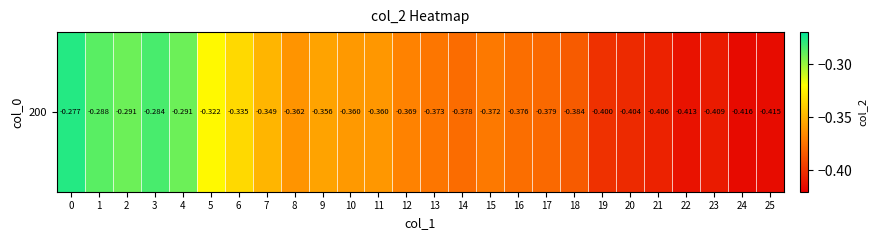

How many series are shown in this chart?

1